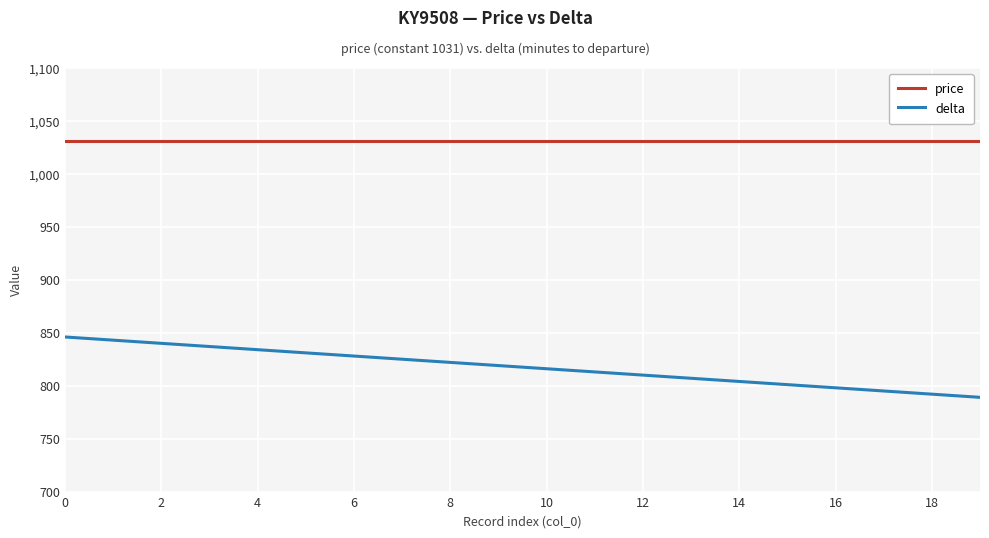

What is the greatest value displayed?

1031